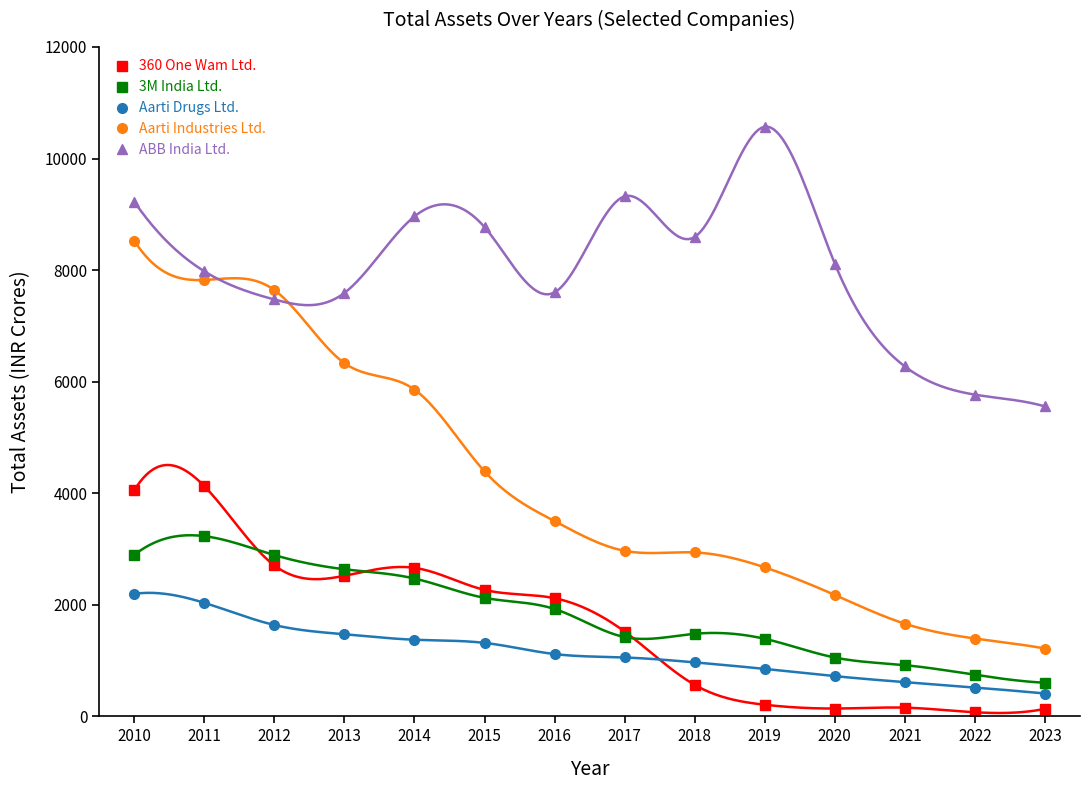

What are all the series names shown in the legend?

360 One Wam Ltd., 3M India Ltd., Aarti Drugs Ltd., Aarti Industries Ltd., ABB India Ltd.